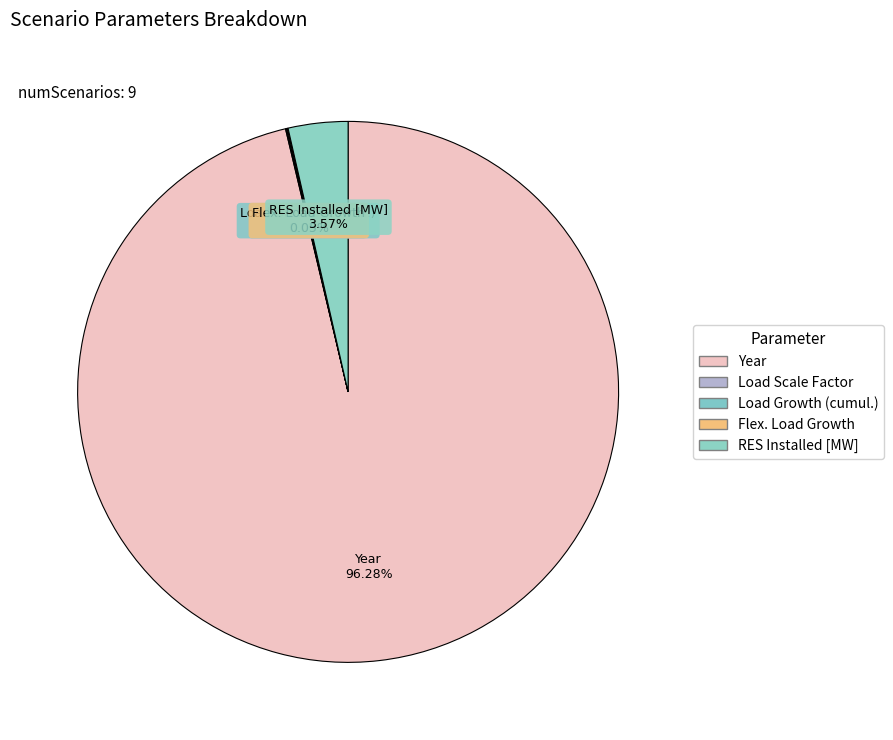

Which category has the biggest portion of the pie?

Year